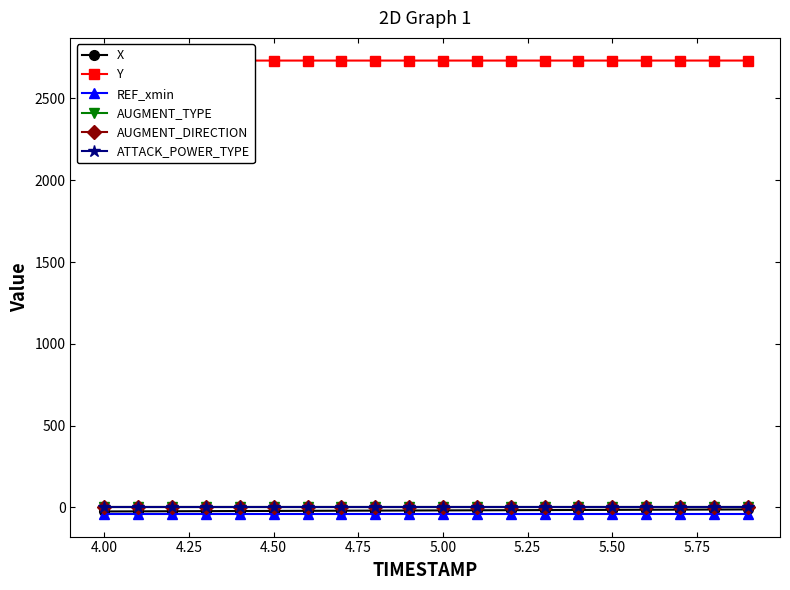

True or false: AUGMENT_TYPE and ATTACK_POWER_TYPE intersect in this chart.

False